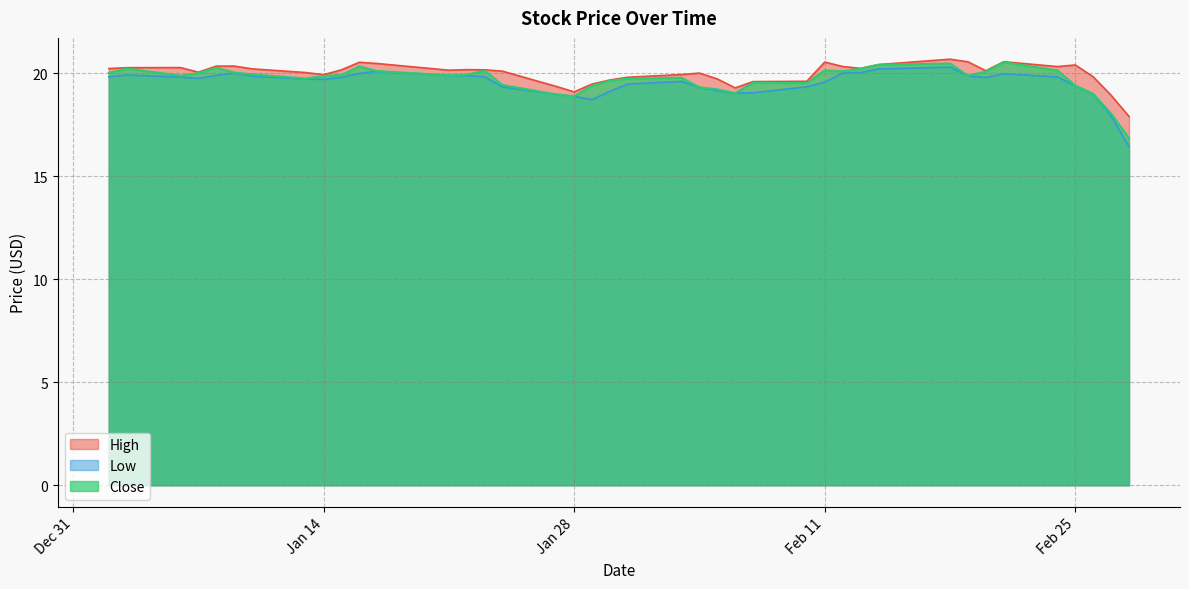

At which category is the sum across all series the highest?

2020-02-18